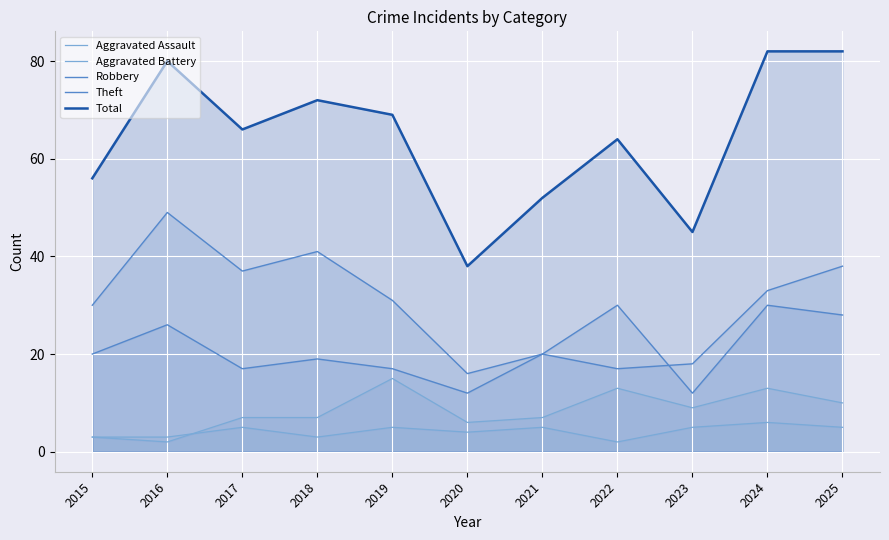

Is it true that Robbery equals 18 at 2023?

True